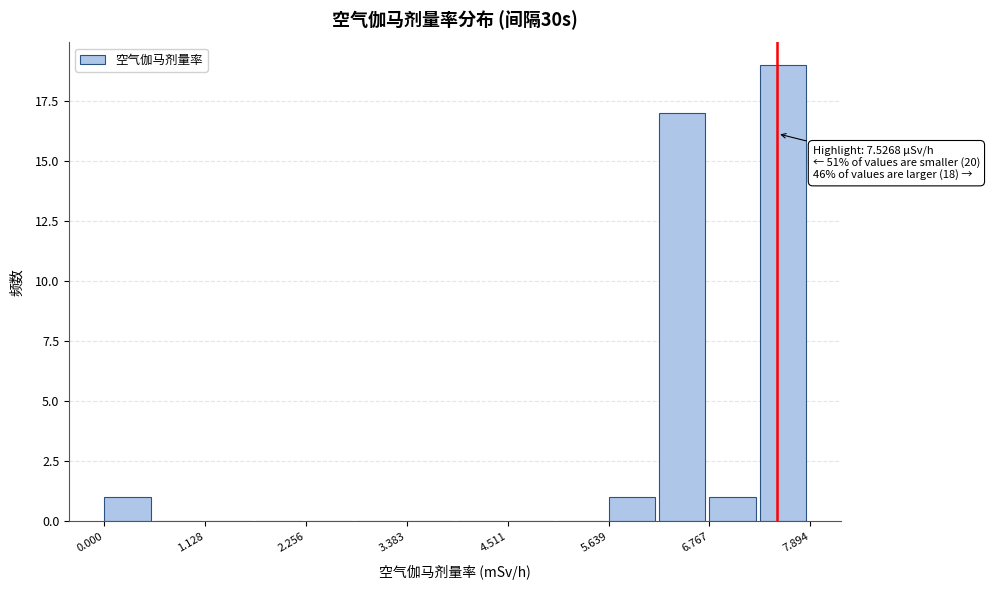

Read against the x-axis, roughly where is the centre of the tallest bar?

7.6